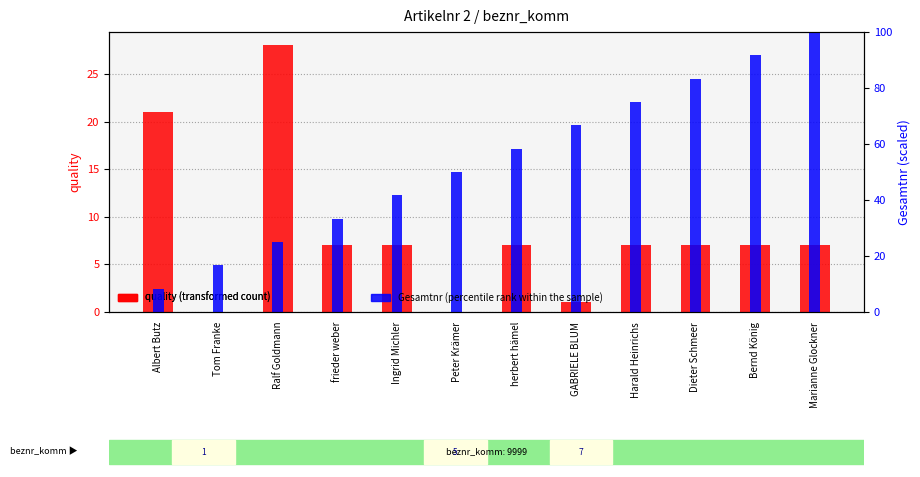

Reading right to left, transcribe all the data shown in this chart.

quality (transformed count): Marianne Glockner=7.0	Bernd König=7.0	Dieter Schmeer=7.0	Harald Heinrichs=7.0	GABRIELE BLUM=1.0	herbert hämel=7.0	Peter Krämer=0.0	Ingrid Michler=7.0	frieder weber=7.0	Ralf Goldmann=28.0	Tom Franke=0.0	Albert Butz=21.0
Gesamtnr (percentile rank within the sample): Marianne Glockner=100.0	Bernd König=91.7	Dieter Schmeer=83.3	Harald Heinrichs=75.0	GABRIELE BLUM=66.7	herbert hämel=58.3	Peter Krämer=50.0	Ingrid Michler=41.7	frieder weber=33.3	Ralf Goldmann=25.0	Tom Franke=16.7	Albert Butz=8.3